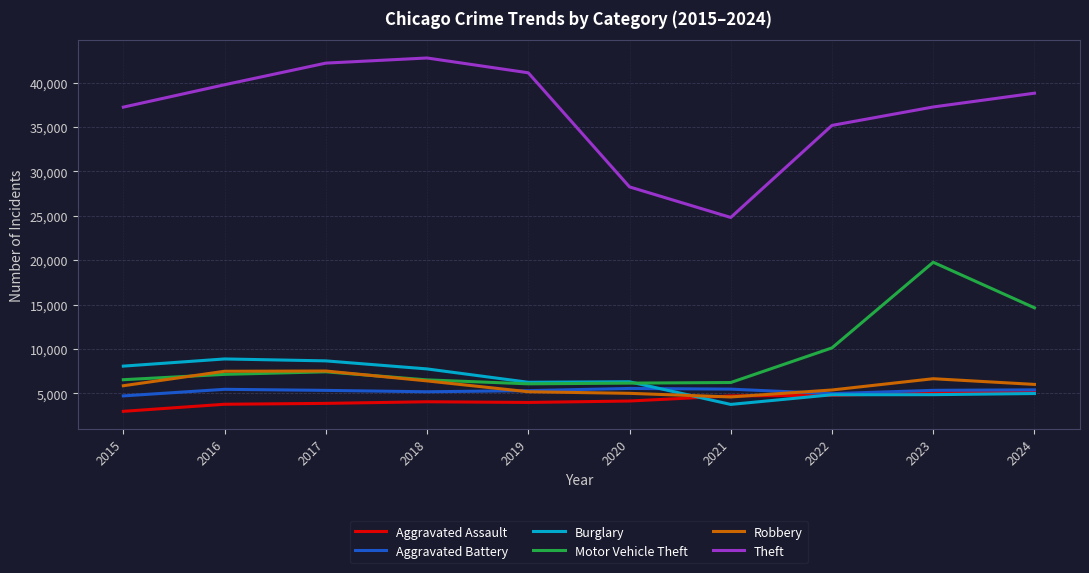

What is the total value across all series at 2019?

67935